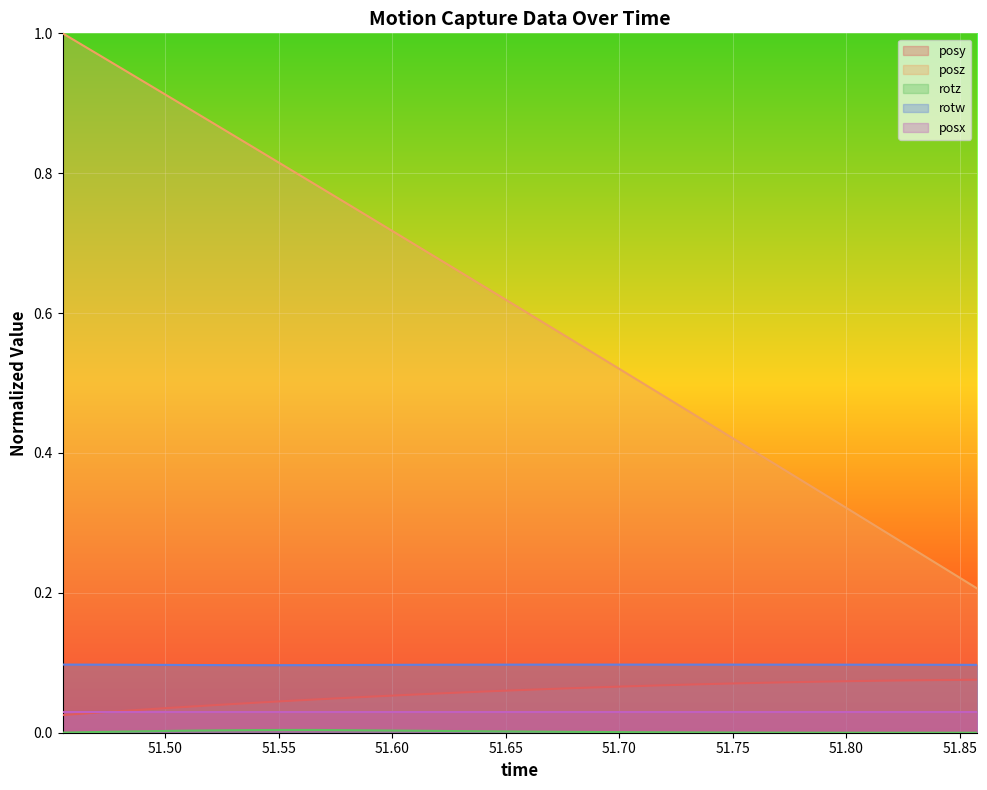

What is the total value across all series at 51.8158?

0.5